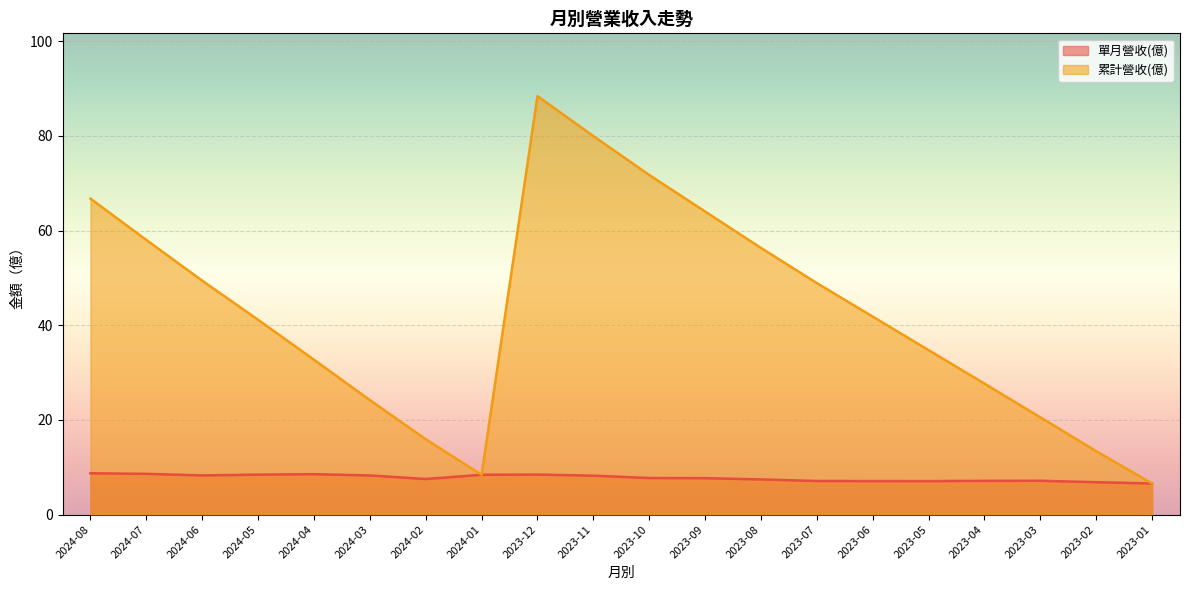

What is the greatest value displayed?

88.4